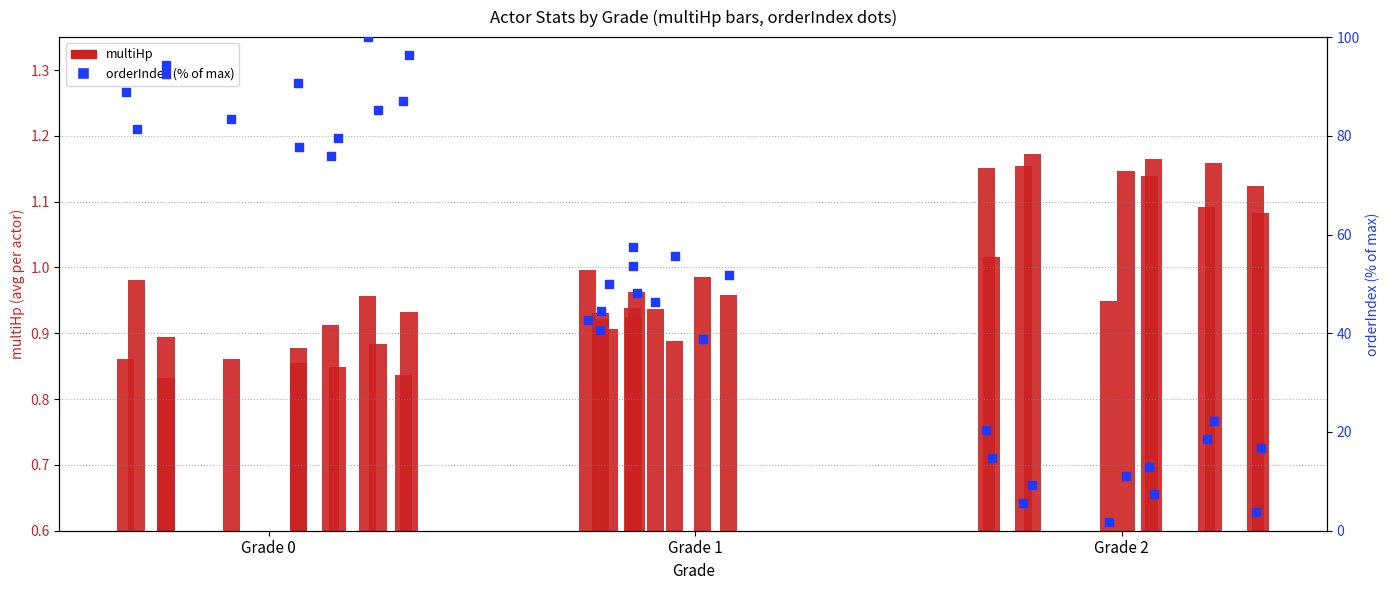

Which series reaches the maximum Y coordinate?

orderIndex (% of max)